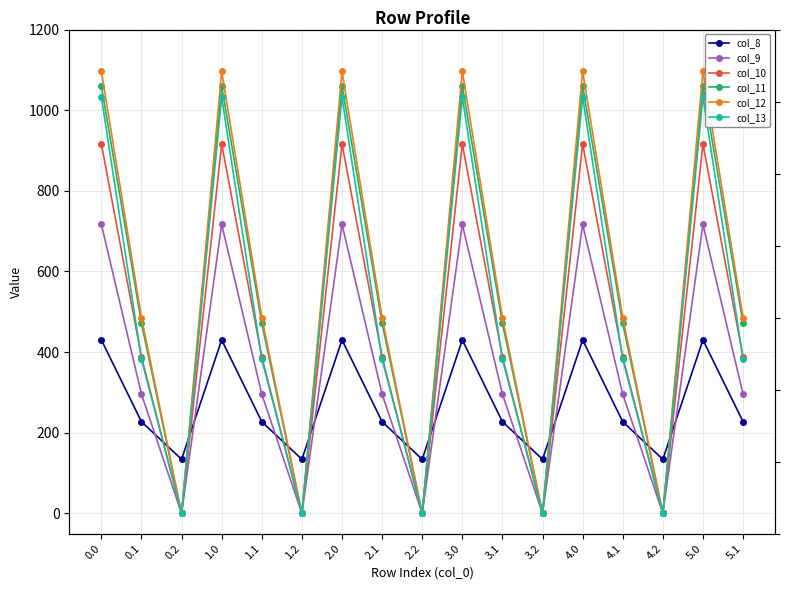

How many lines are shown in the chart?

6